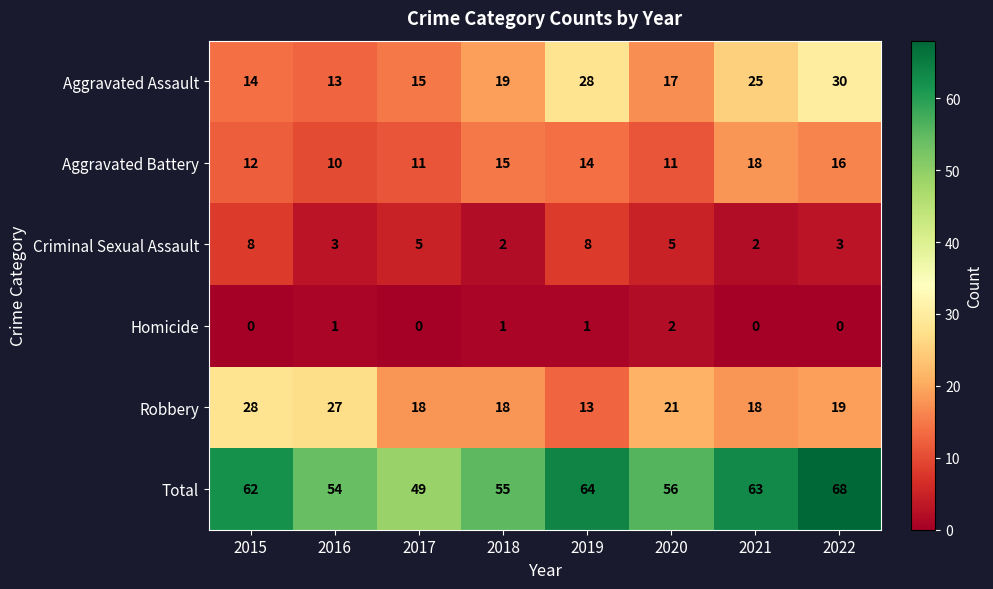

At which category does the chart reach its peak across all series?

2022